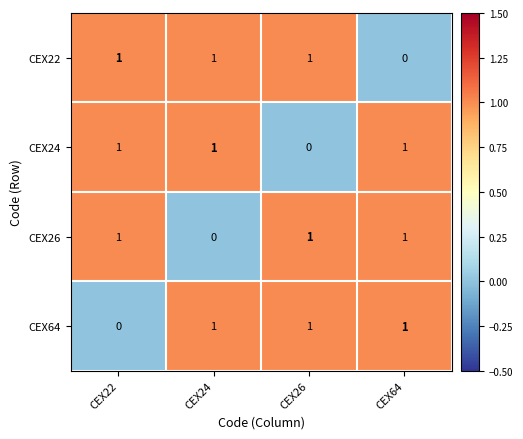

Is the value of CEX26 at CEX64 greater than the value of CEX24 at CEX26?

Yes